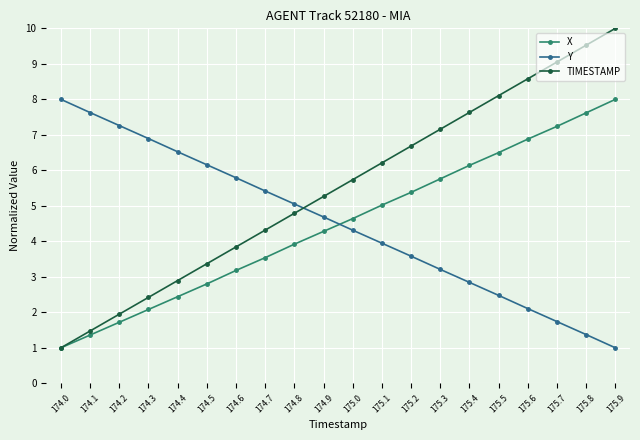

Reading left to right, extract all data points from this chart.

X: 1.0	1.4	1.7	2.1	2.4	2.8	3.2	3.5	3.9	4.3	4.6	5.0	5.4	5.8	6.1	6.5	6.9	7.2	7.6	8.0
Y: 8.0	7.6	7.3	6.9	6.5	6.2	5.8	5.4	5.1	4.7	4.3	3.9	3.6	3.2	2.8	2.5	2.1	1.7	1.4	1.0
TIMESTAMP: 1.0	1.5	1.9	2.4	2.9	3.4	3.8	4.3	4.8	5.3	5.7	6.2	6.7	7.2	7.6	8.1	8.6	9.1	9.5	10.0